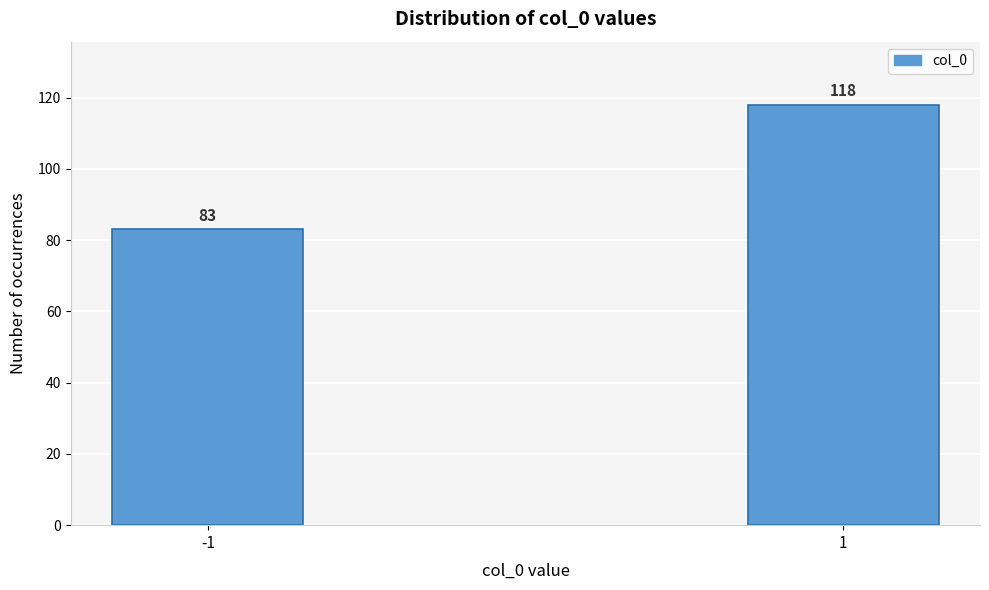

Reading left to right, list all the values displayed in this chart.

-1=83	1=118